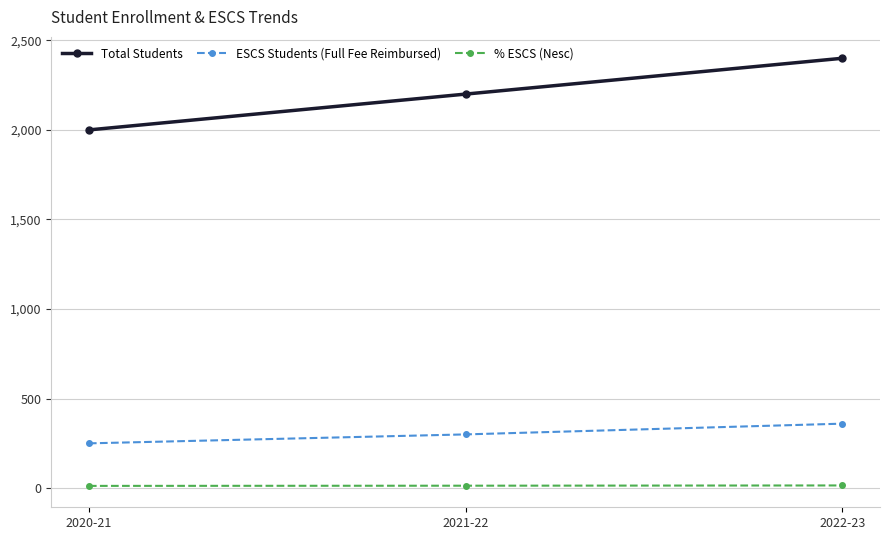

Which series changed the most between 2020-21 and 2021-22?

Total Students